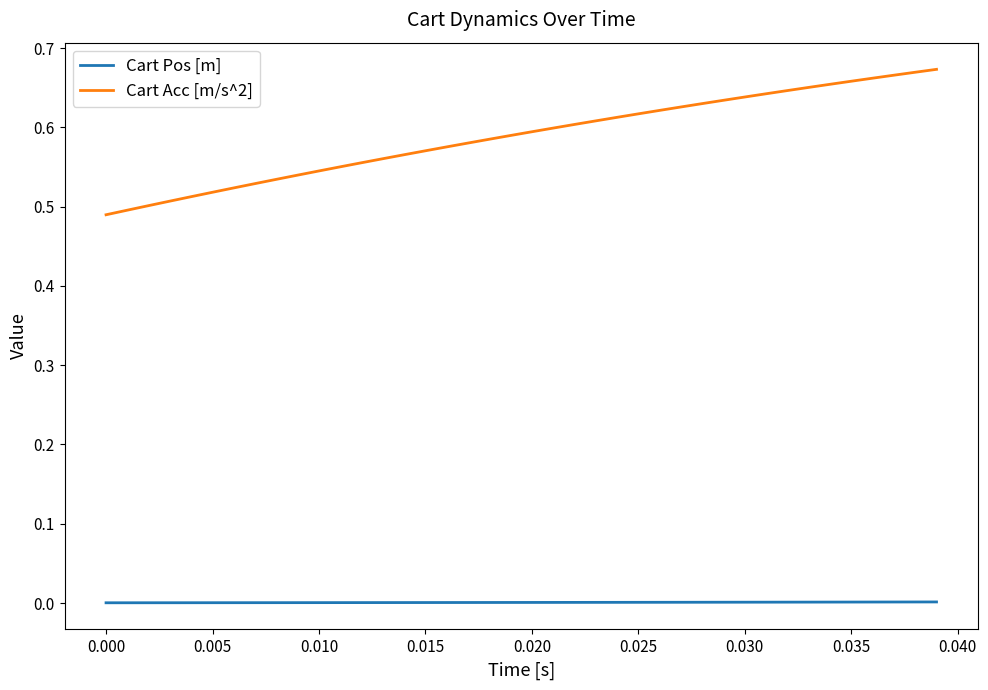

True or false: Cart Acc [m/s^2] and Cart Pos [m] cross at least once.

False